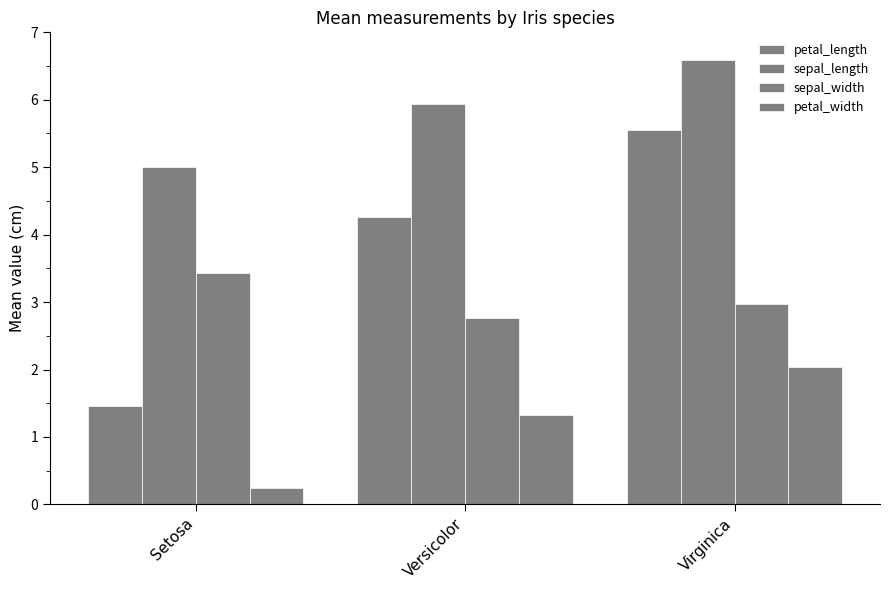

The value of petal_length at Virginica is 9.1. True or false?

False